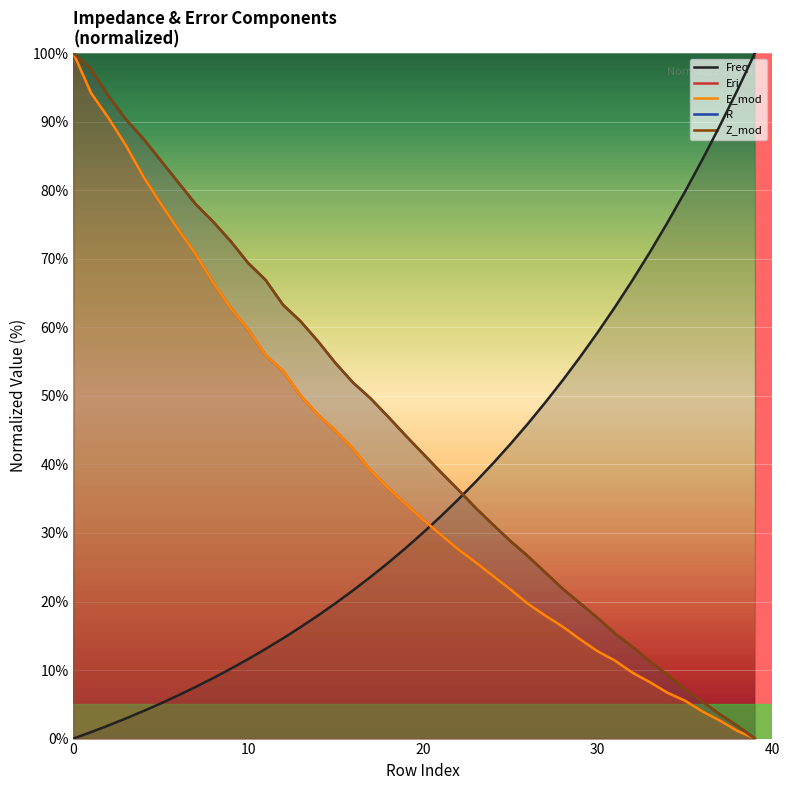

What is the greatest value displayed?

100.0